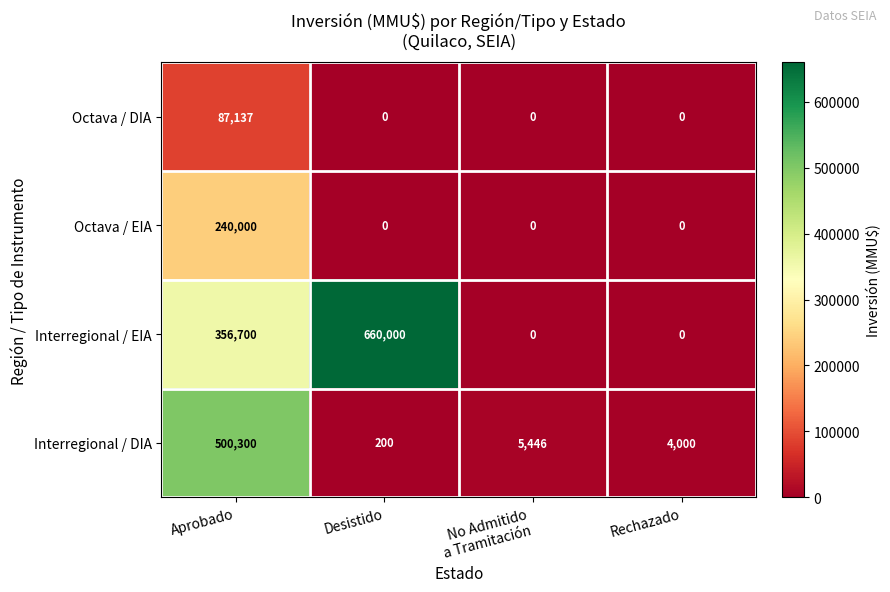

Which series changed the most between Aprobado and Desistido?

Interregional / DIA